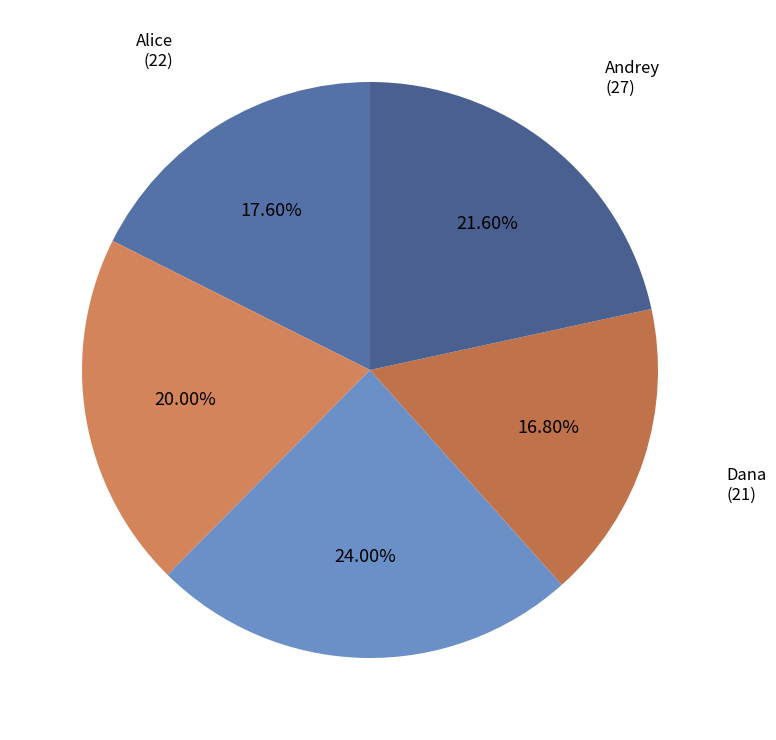

To the nearest percent, what is the difference between the largest and smallest slice percentages?

7%